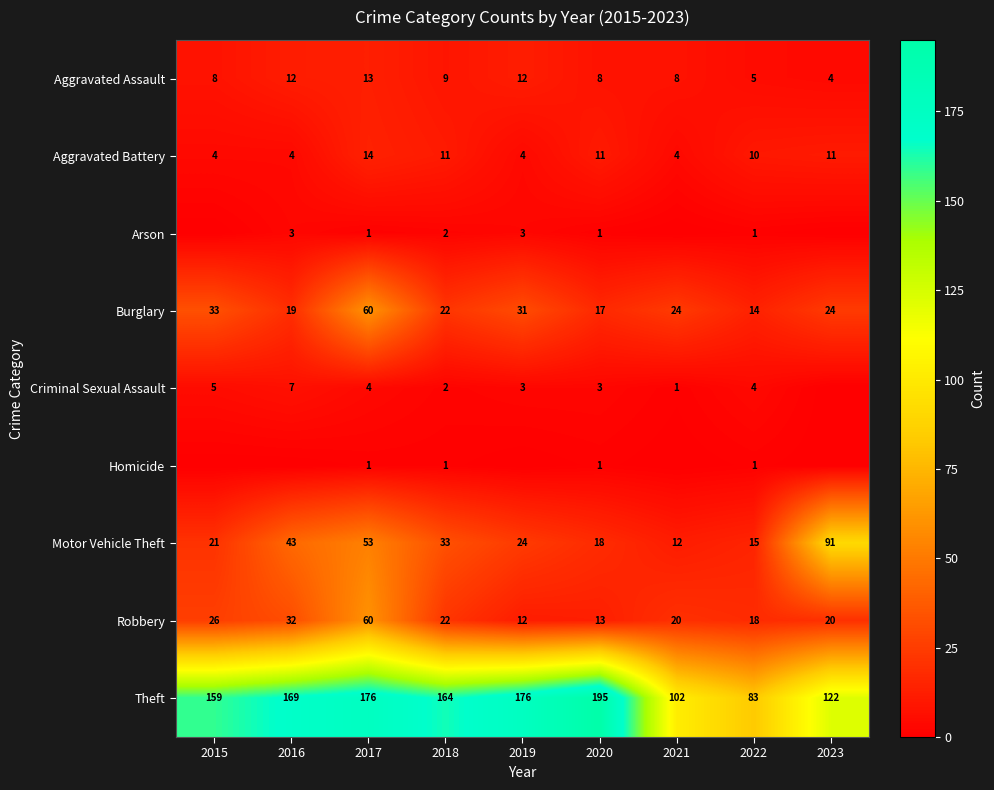

At which category is the sum across all series the highest?

2017